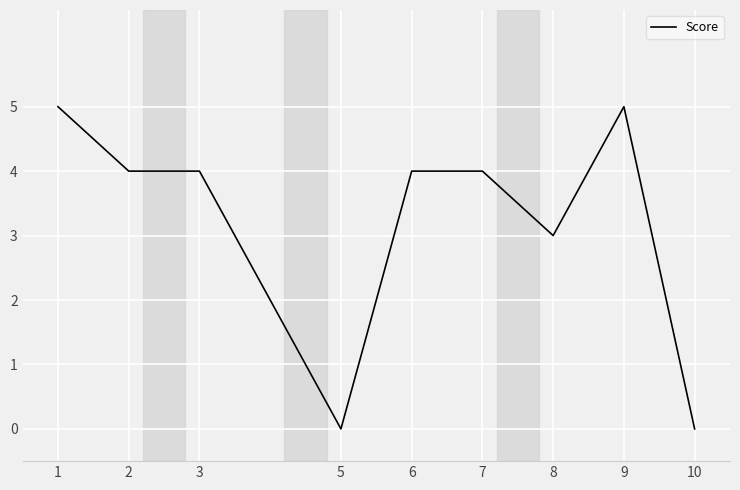

Reading left to right, transcribe all the data shown in this chart.

1=5	2=4	3=4	5=0	6=4	7=4	8=3	9=5	10=0